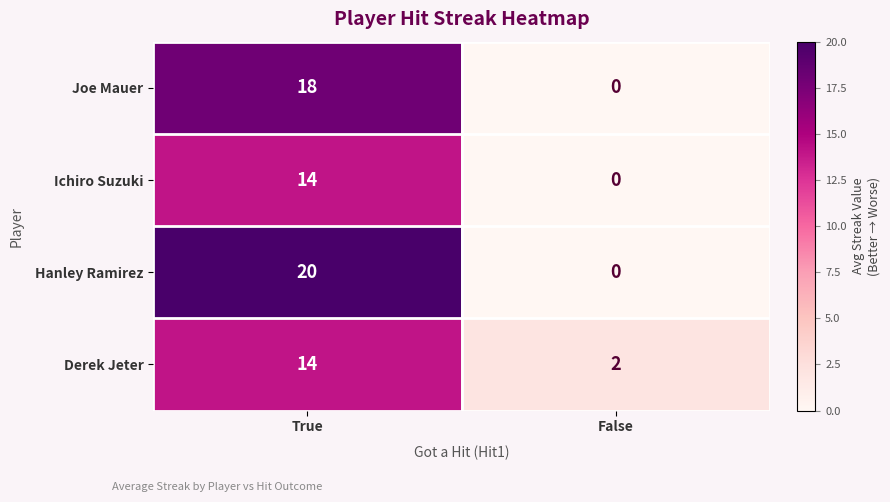

Which series has the largest total across all categories?

Hanley Ramirez